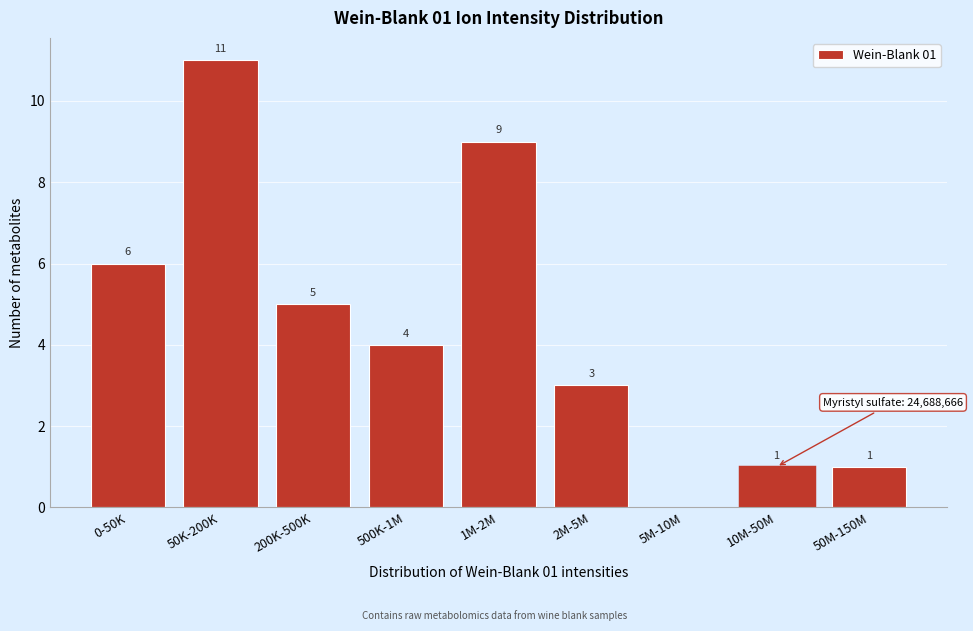

Reading left to right, list all the values displayed in this chart.

0-50K=6	50K-200K=11	200K-500K=5	500K-1M=4	1M-2M=9	2M-5M=3	5M-10M=0	10M-50M=1	50M-150M=1